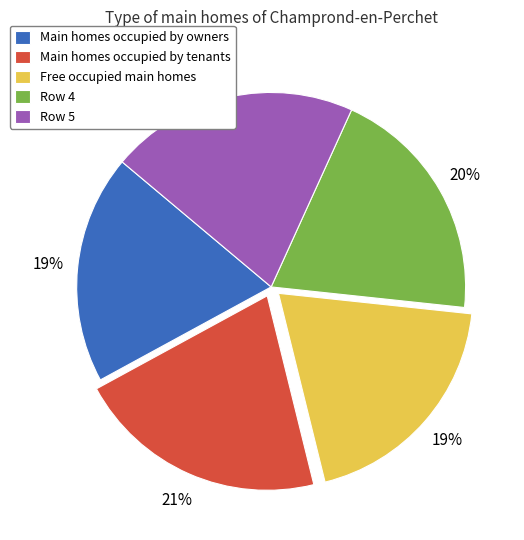

Which has a higher value, Main homes occupied by owners or Row 4?

Row 4